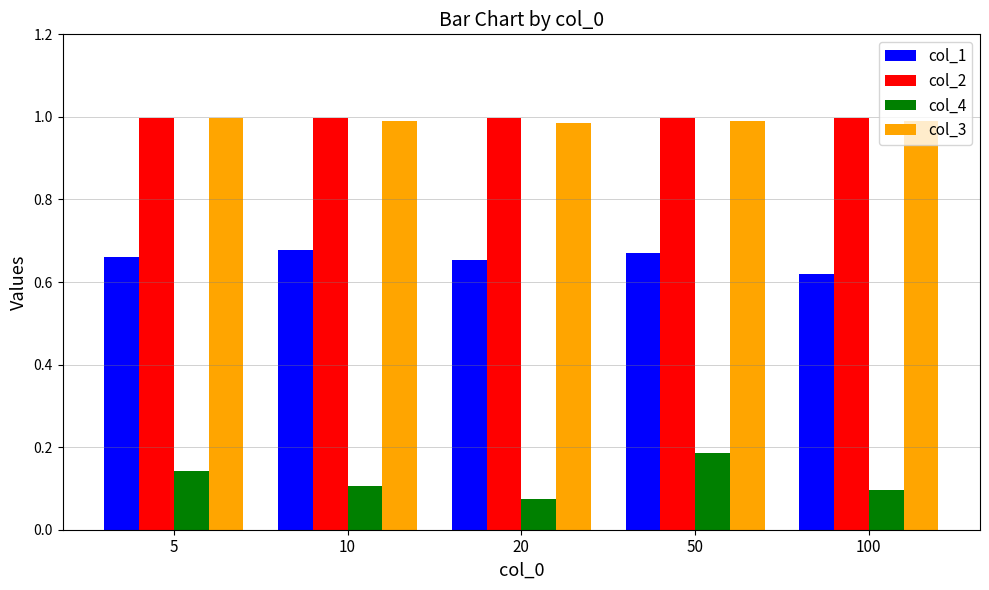

At which label does col_4 reach its peak?

50